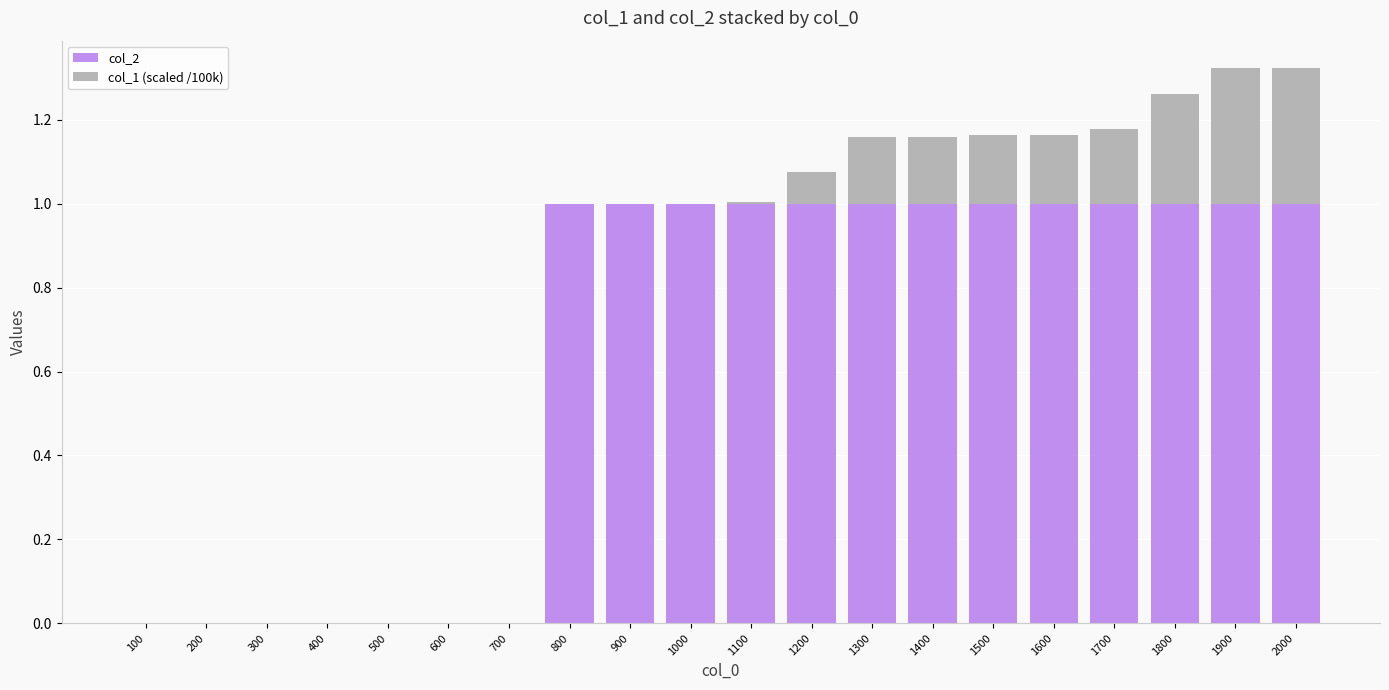

Count the number of data series in this chart.

2